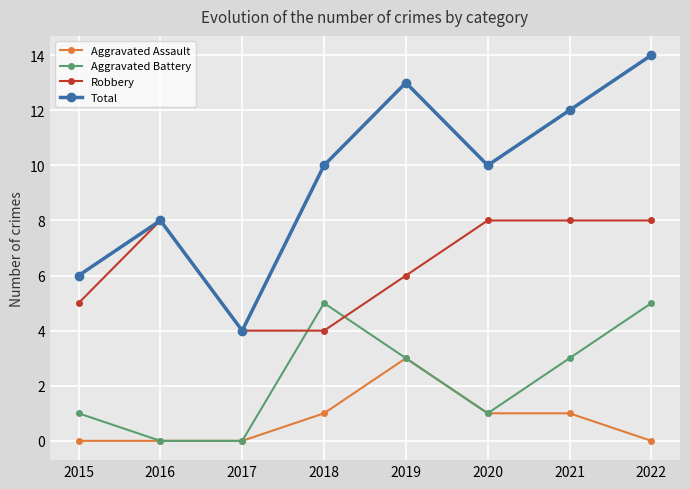

List the series in order of their overall mean, highest first.

Total, Robbery, Aggravated Battery, Aggravated Assault